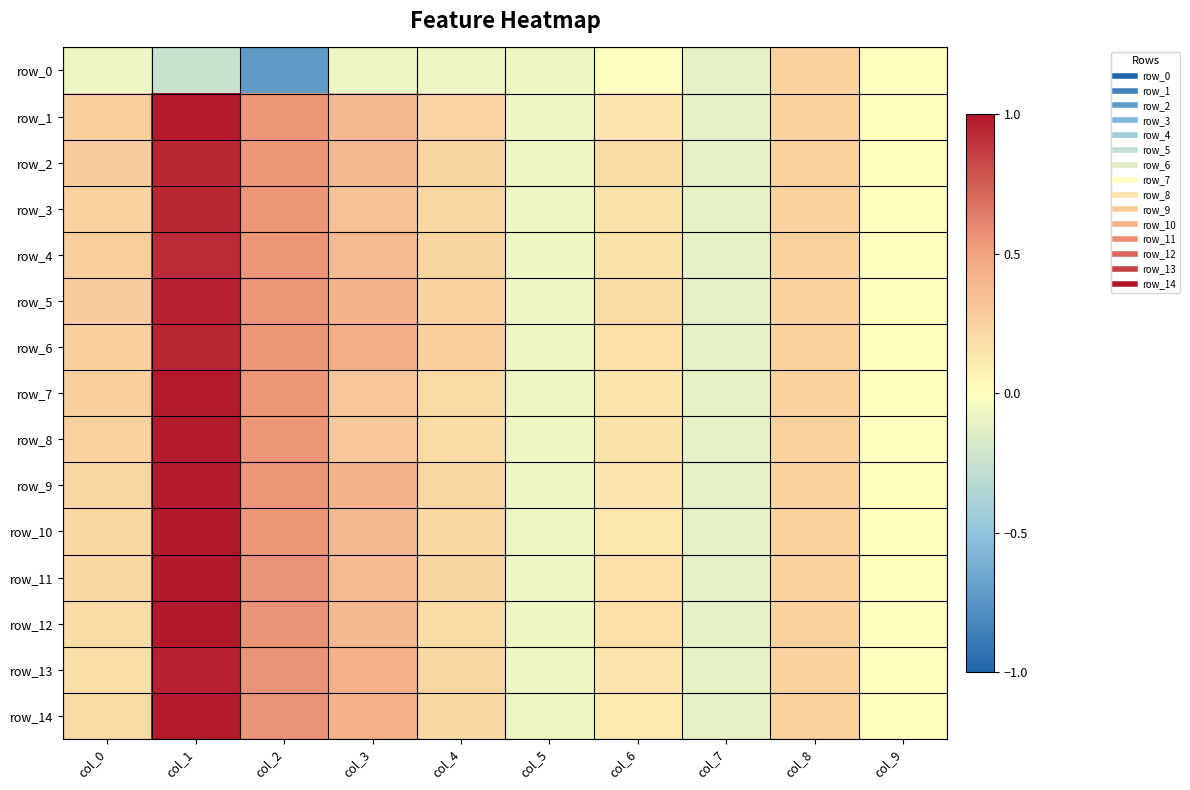

How many data points in row_14 are less than 0?

2